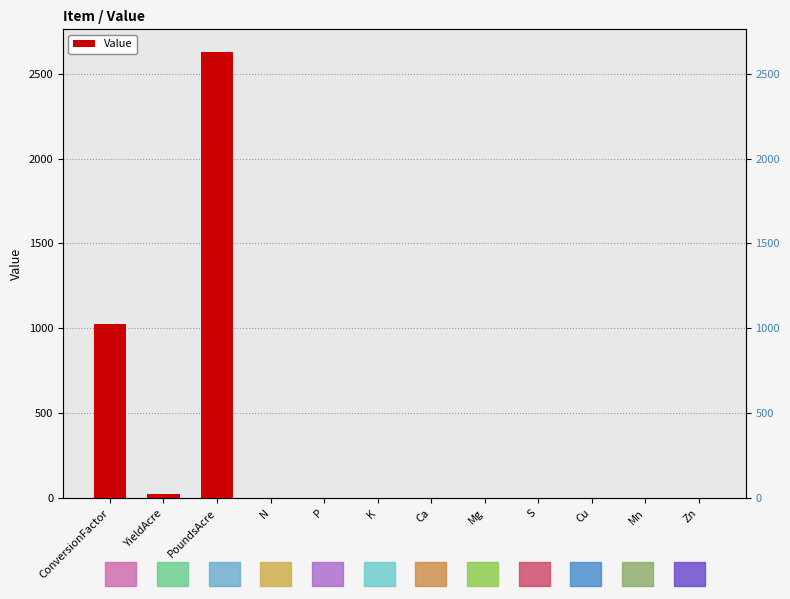

Is it true that the value at Mn is 0.0?

True